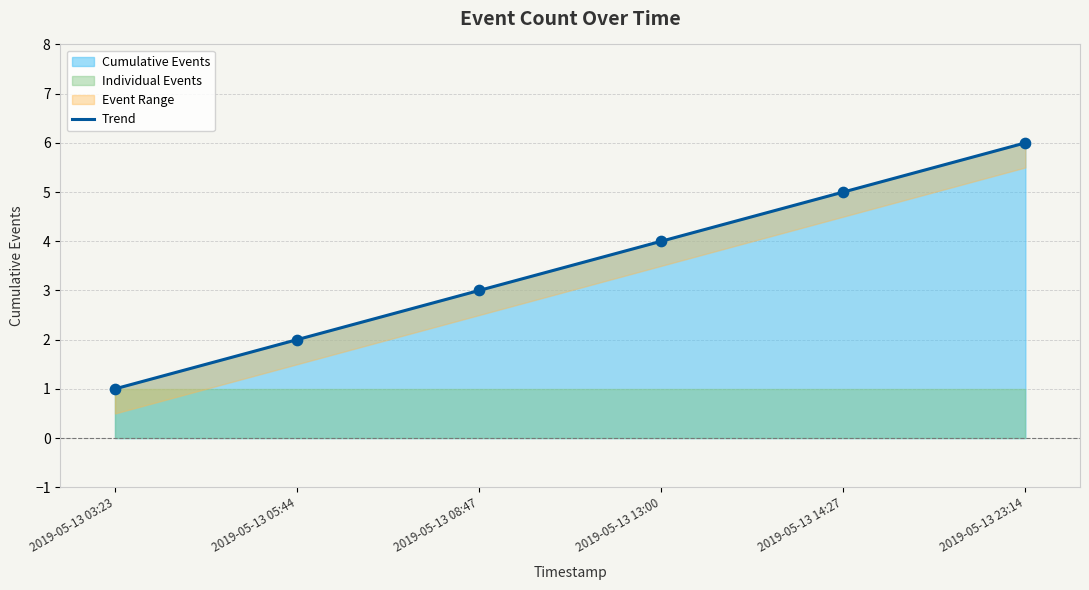

What is the change in value from 2019-05-13 08:47 to 2019-05-13 13:00?

+1